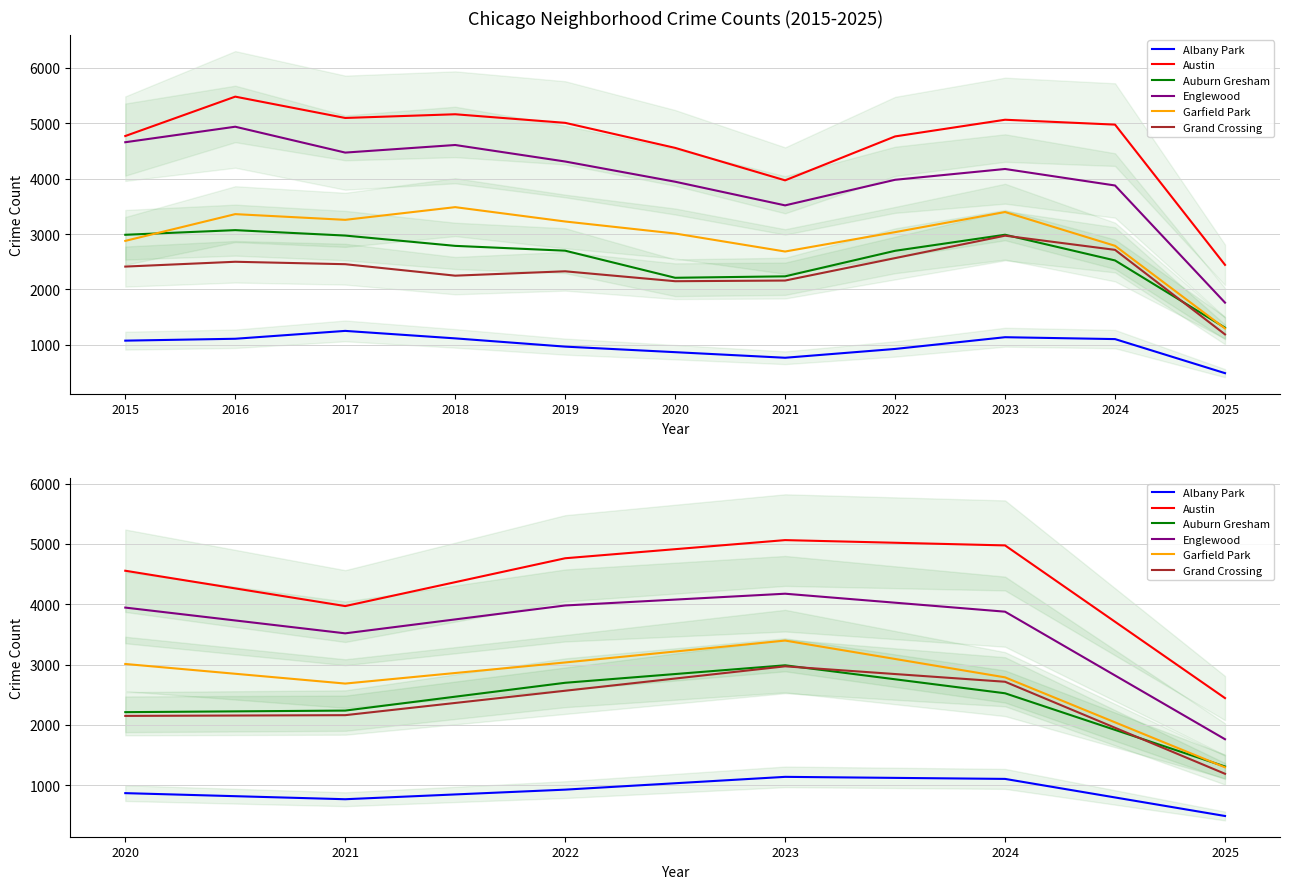

What is the value of the Austin point at the 3rd from the left?

4763